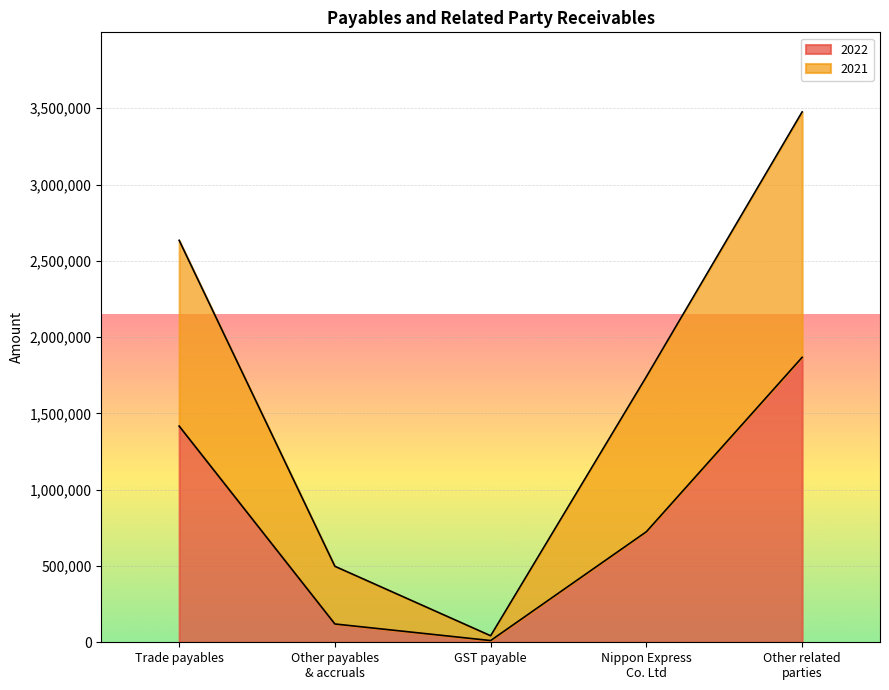

What is the smallest value displayed?

11231